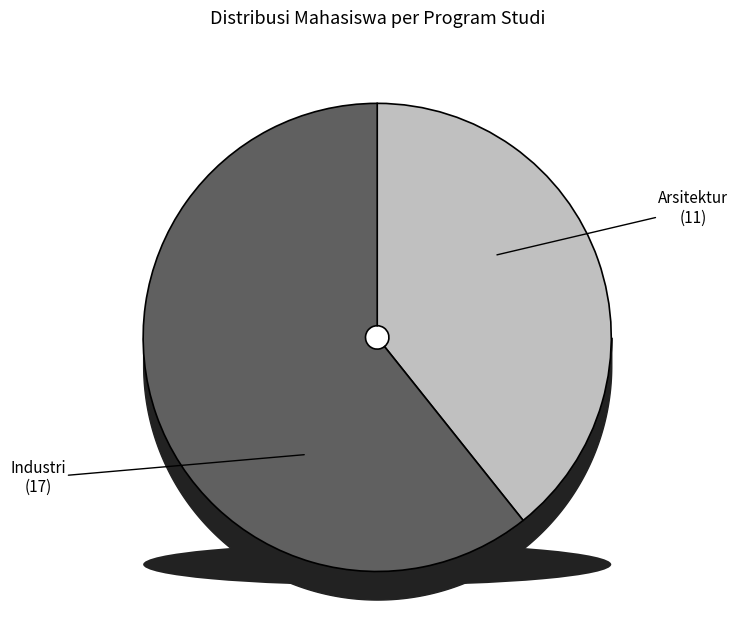

What is the smallest slice in the pie chart?

Arsitektur